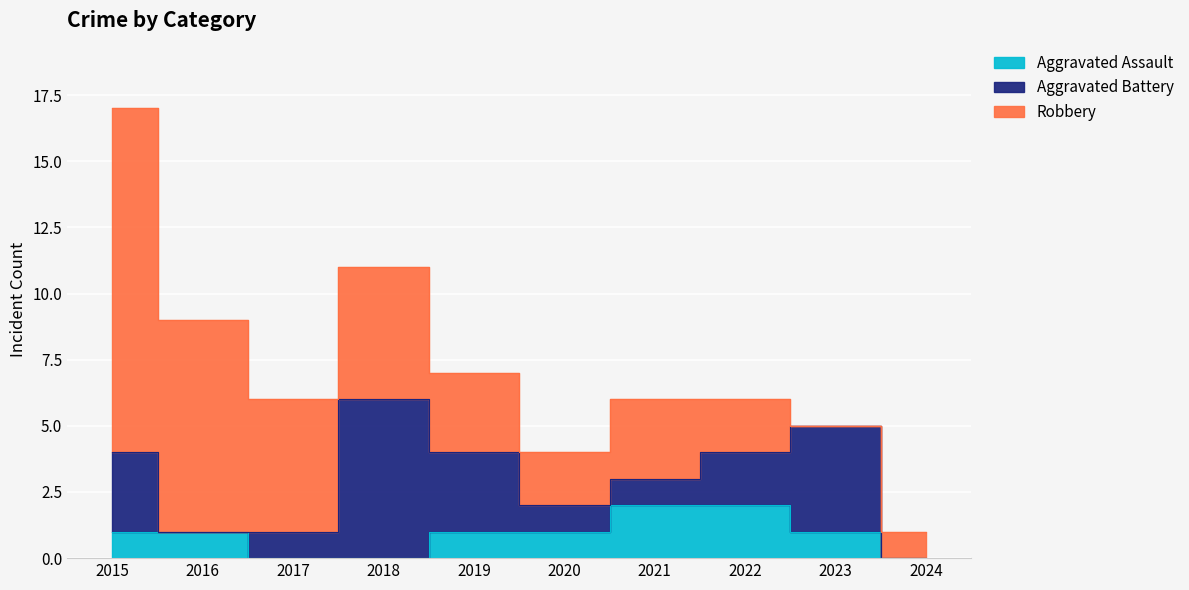

Which series ends up on top after the final intersection of Aggravated Battery and Aggravated Assault?

Aggravated Battery